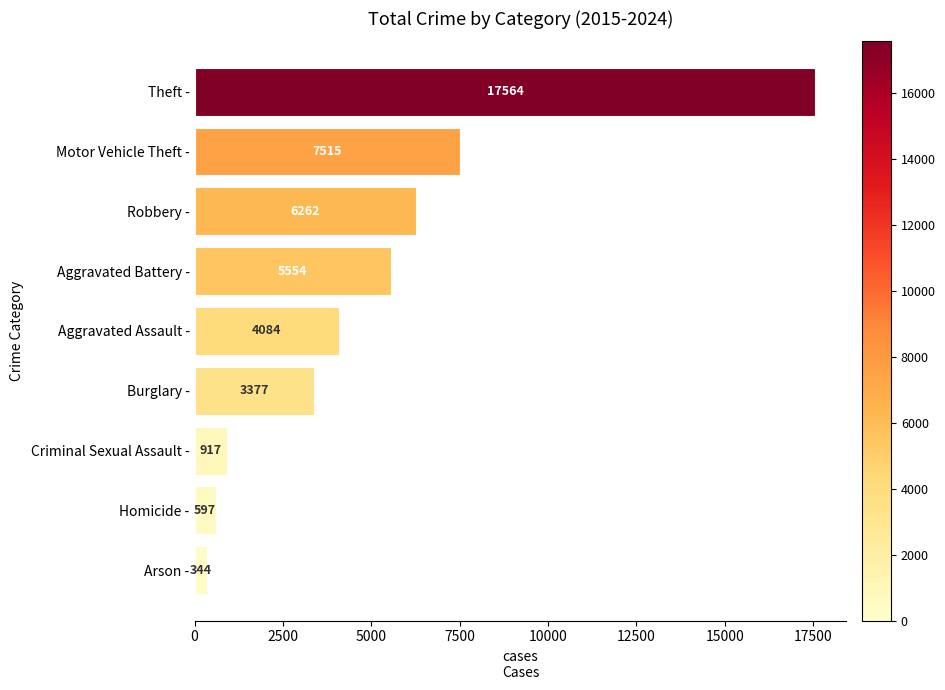

What is the average value?

5135